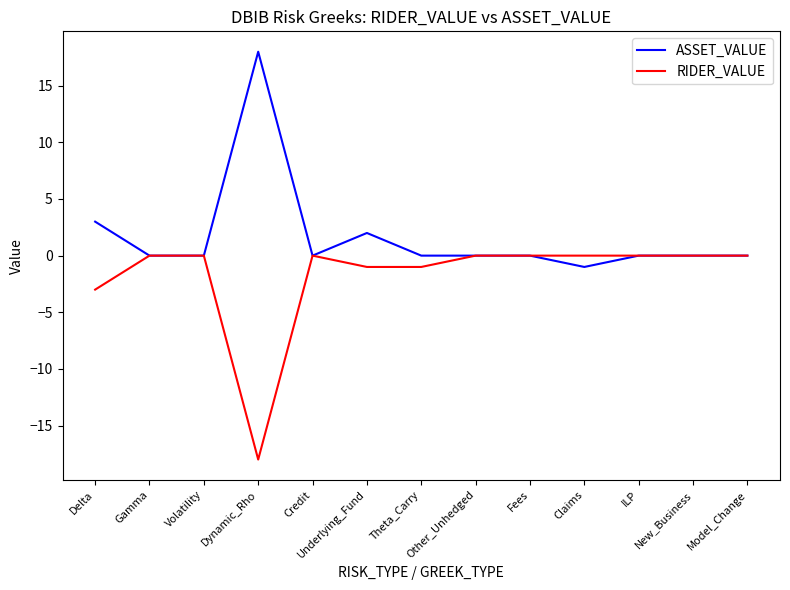

Which series has the largest total across all categories?

ASSET_VALUE